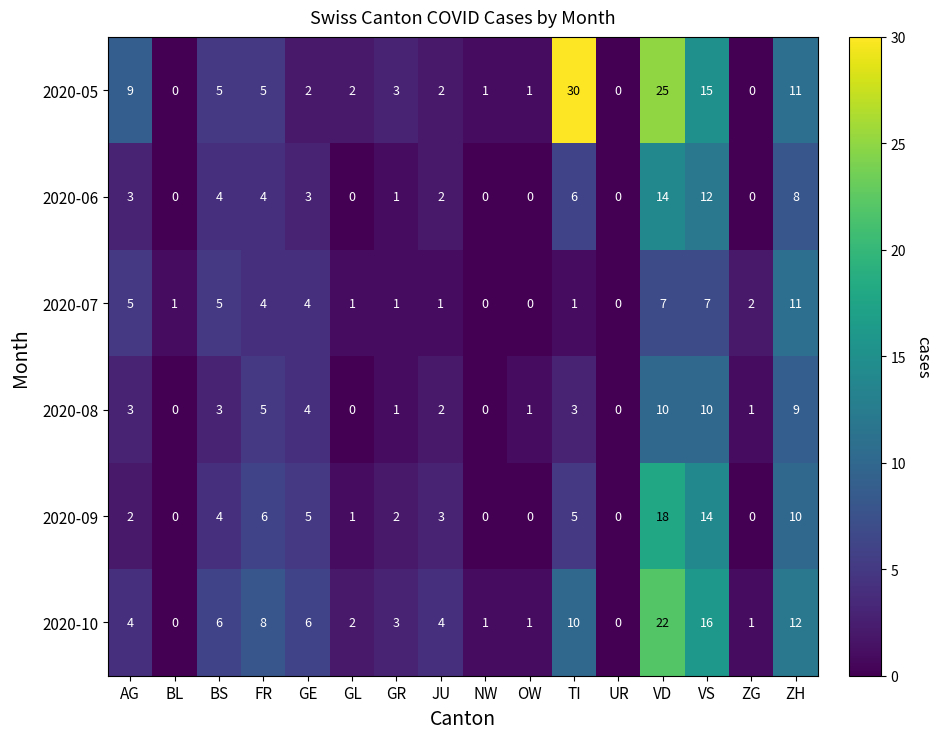

Between GL and VS, which series saw the biggest shift?

2020-10